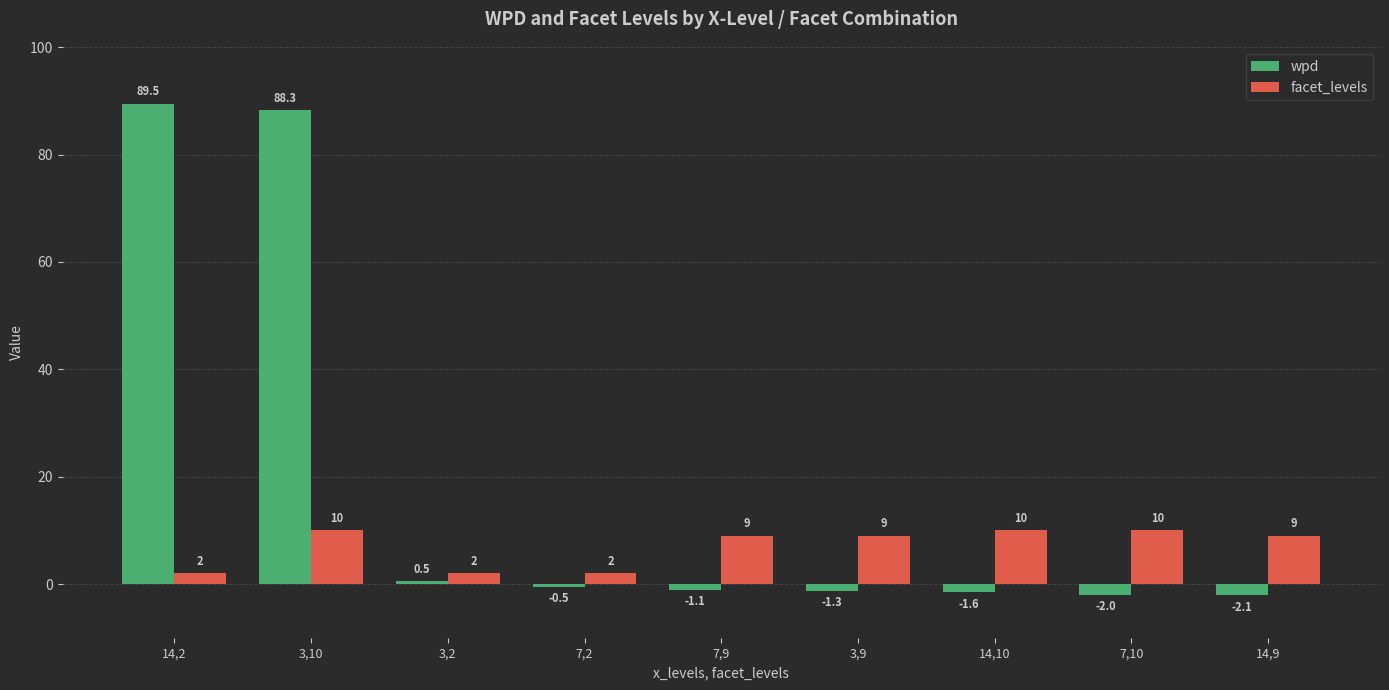

What is the difference between the highest and lowest values at 3,9?

10.3